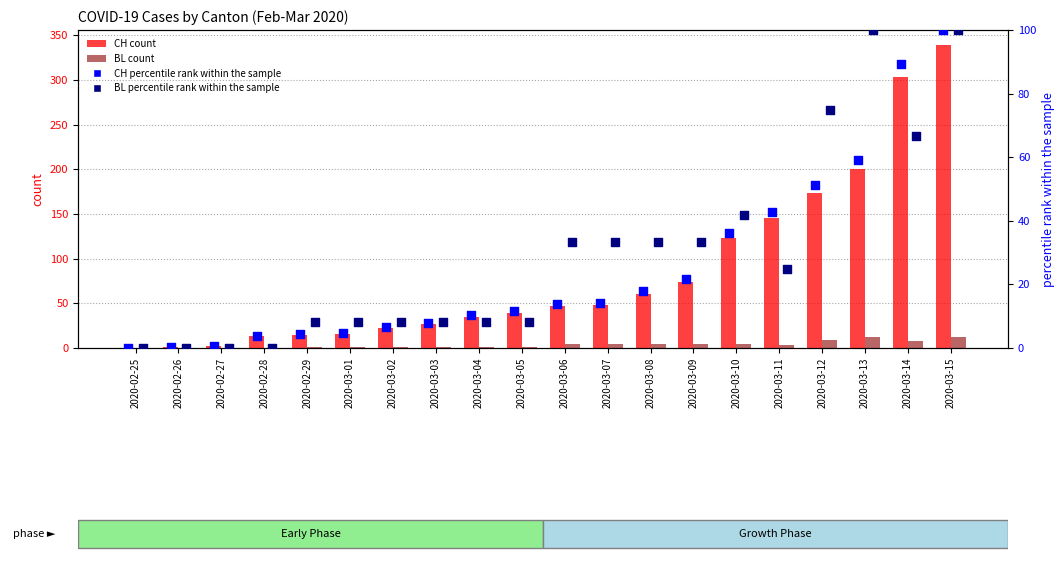

What are all the series names shown in the legend?

CH (count), BL (count), CH percentile rank, BL percentile rank